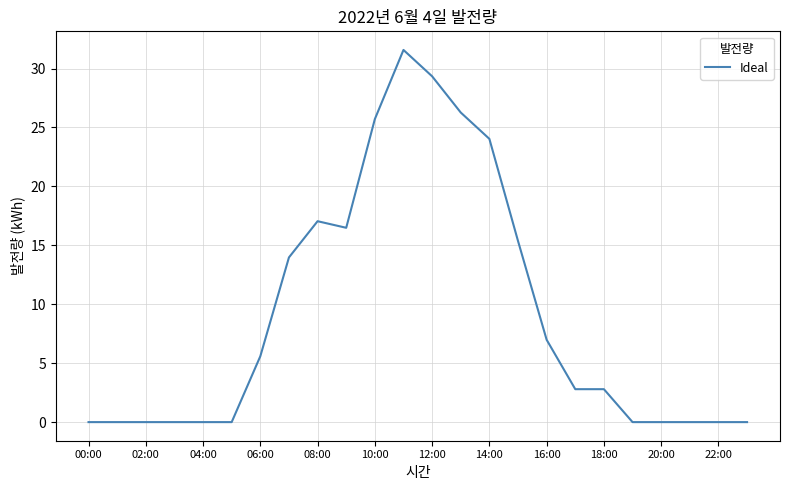

What is the difference between the maximum and minimum values?

31.6